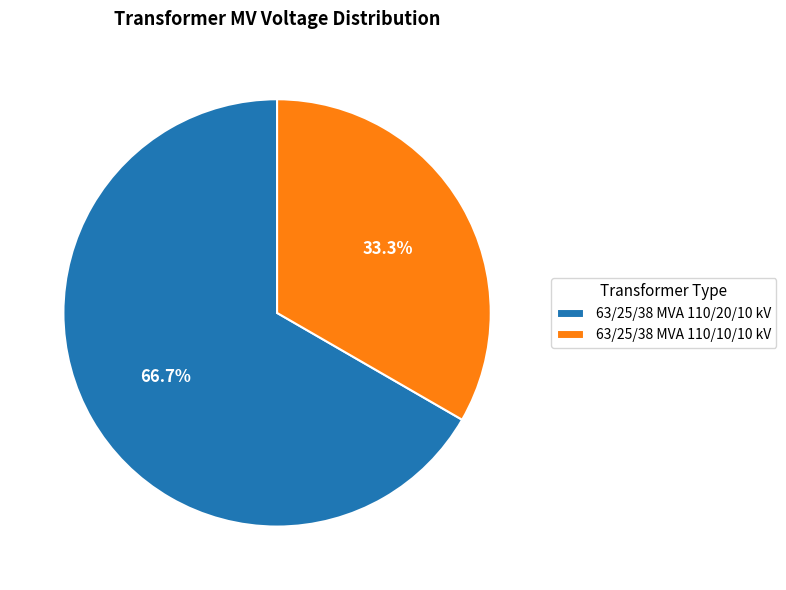

To the nearest percent, what portion does 63/25/38 MVA 110/20/10 kV represent?

67%